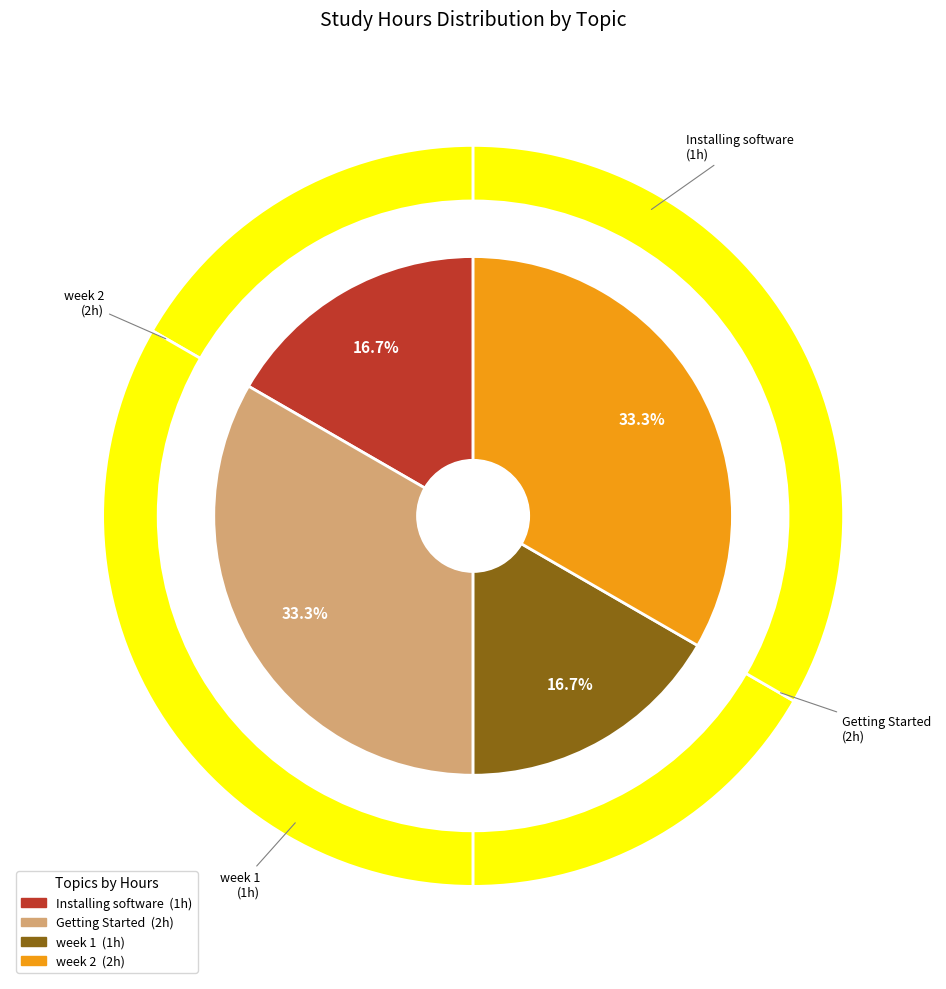

Count the number of slices in the pie.

4